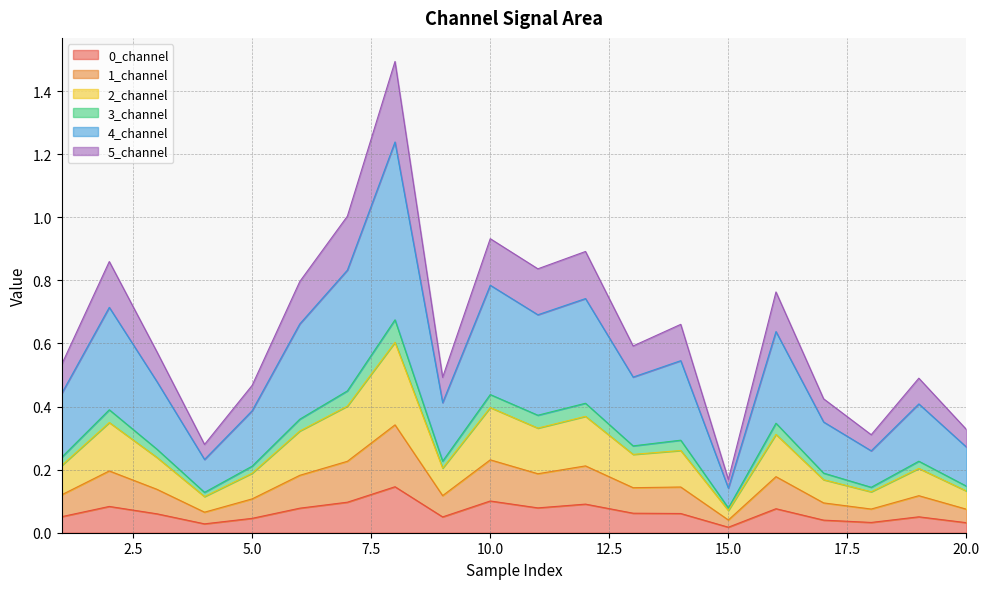

True or false: 1_channel and 4_channel cross at least once.

False